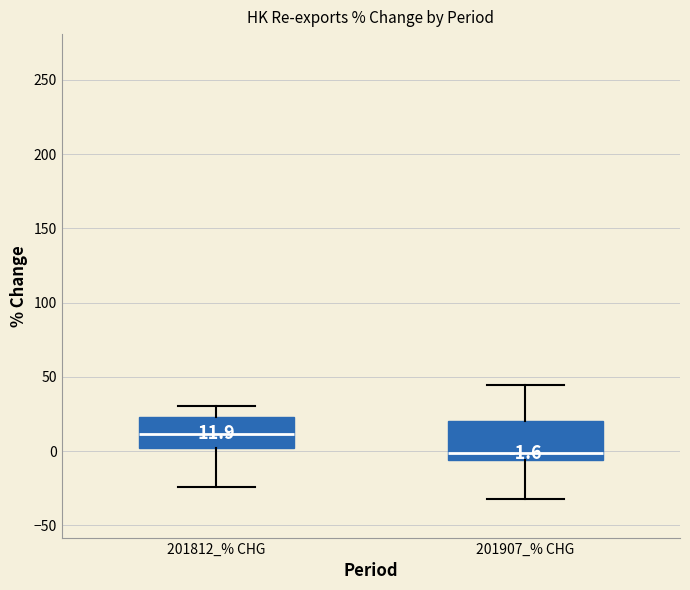

Which box's median line is the highest?

201812_% CHG